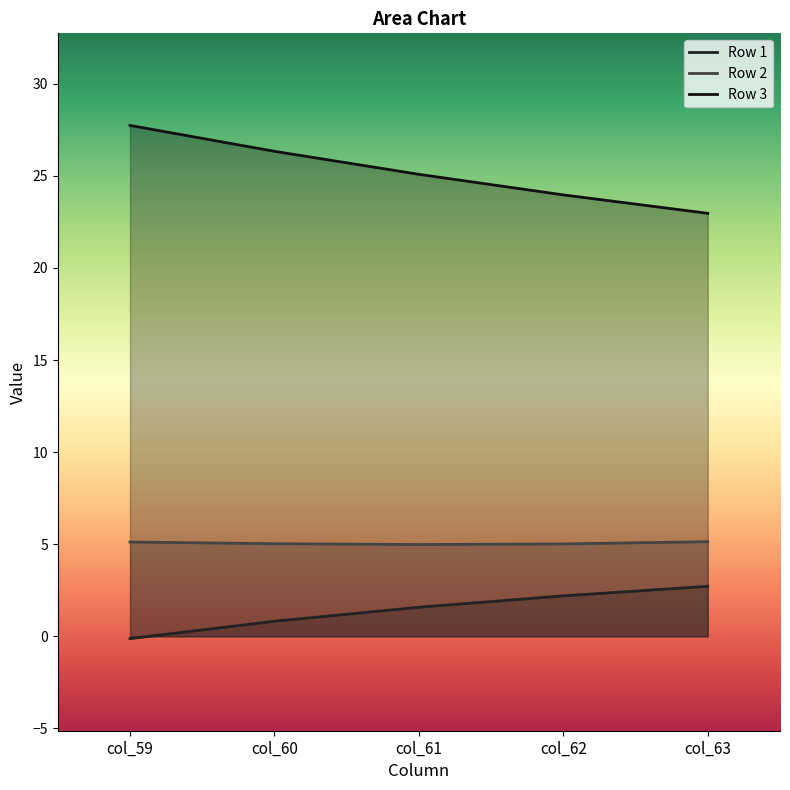

What is the maximum value shown in the chart?

27.7